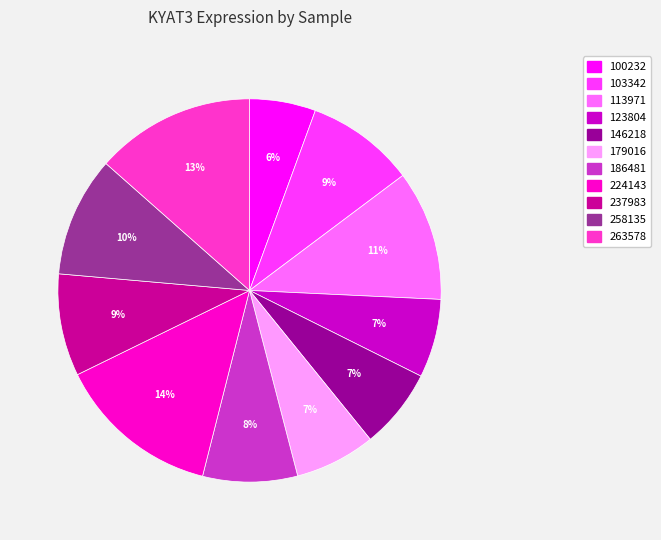

Is 113971 the majority of the pie?

No